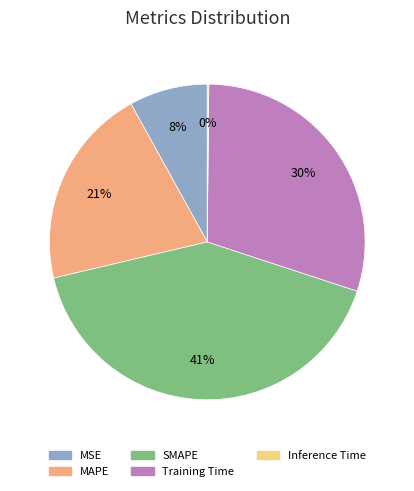

True or false: MAPE accounts for 12% of the total.

False